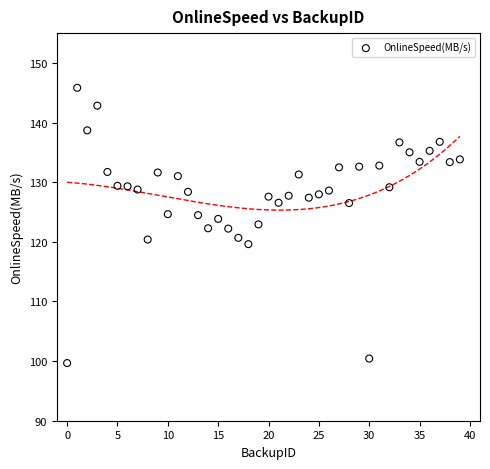

What is the range of Y values (max minus min)?

46.2